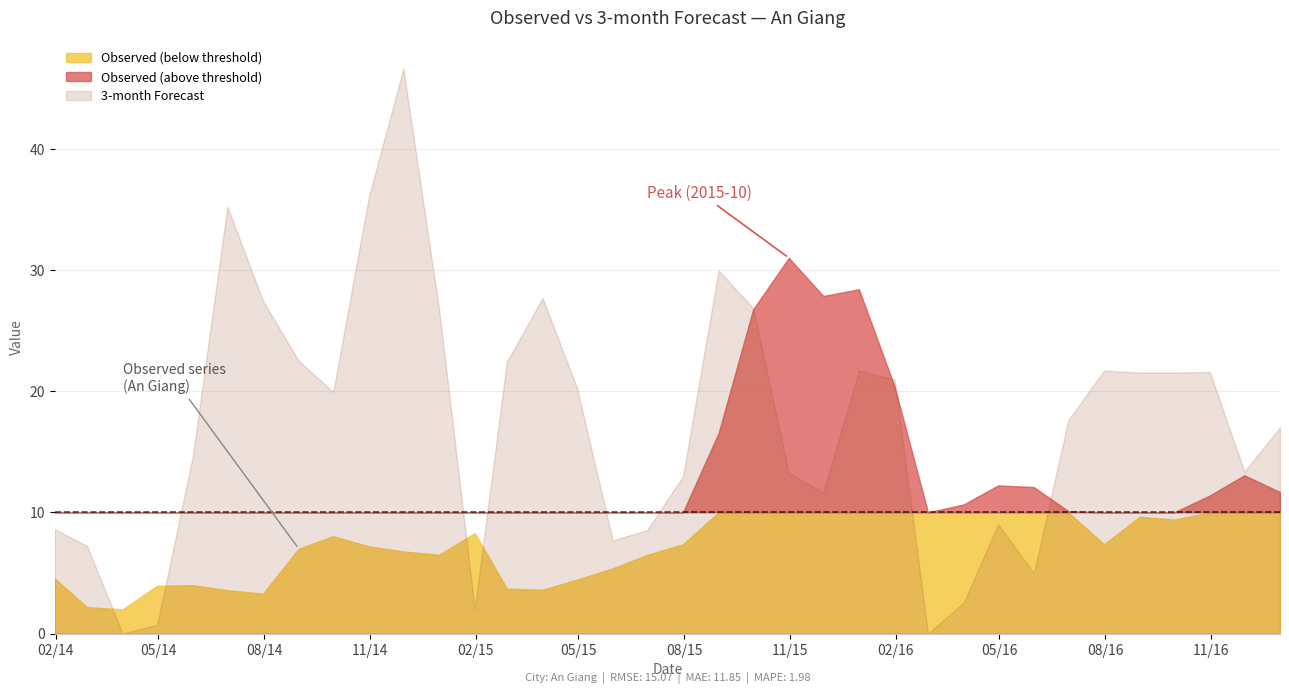

Read the 3-month value at 2015-11-30.

11.6